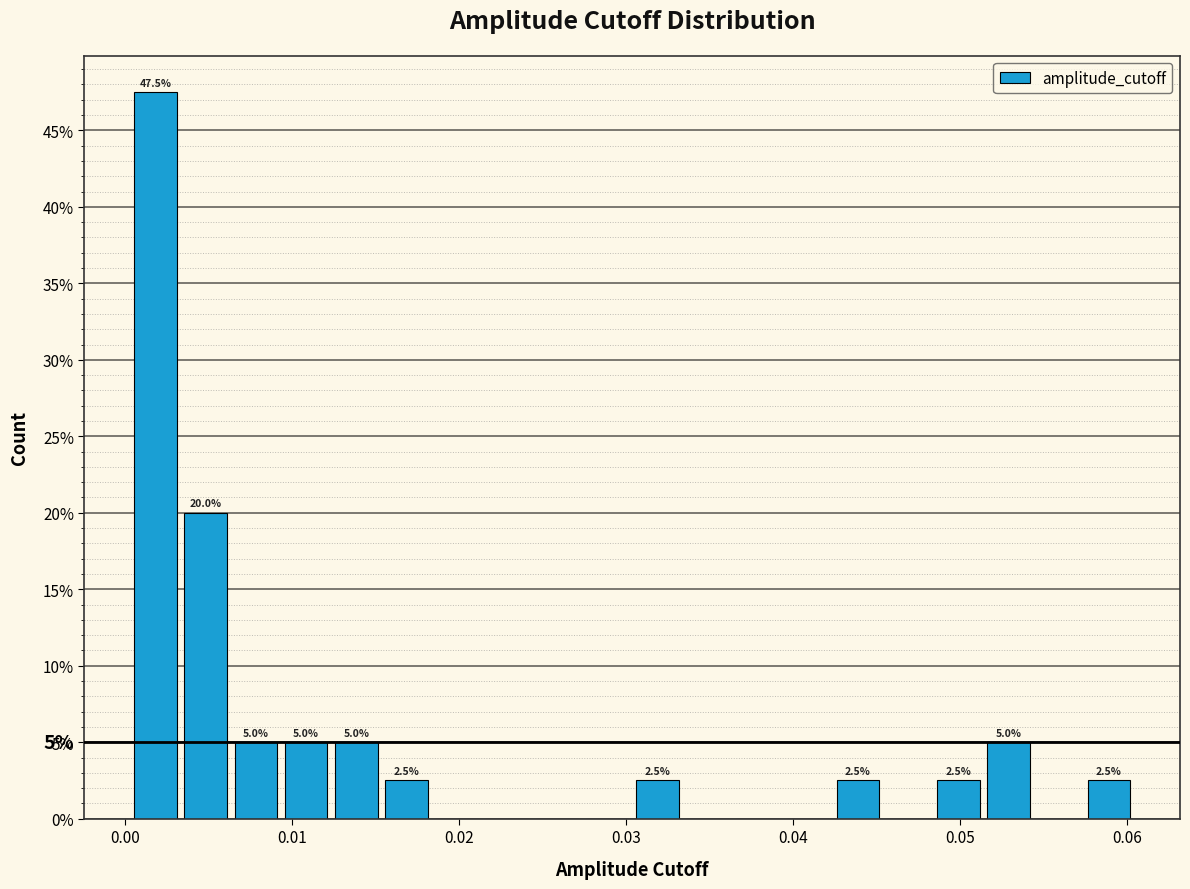

Around what value on the x-axis is the tallest bar? Give the approximate position of its centre, as read against the axis.

0.002